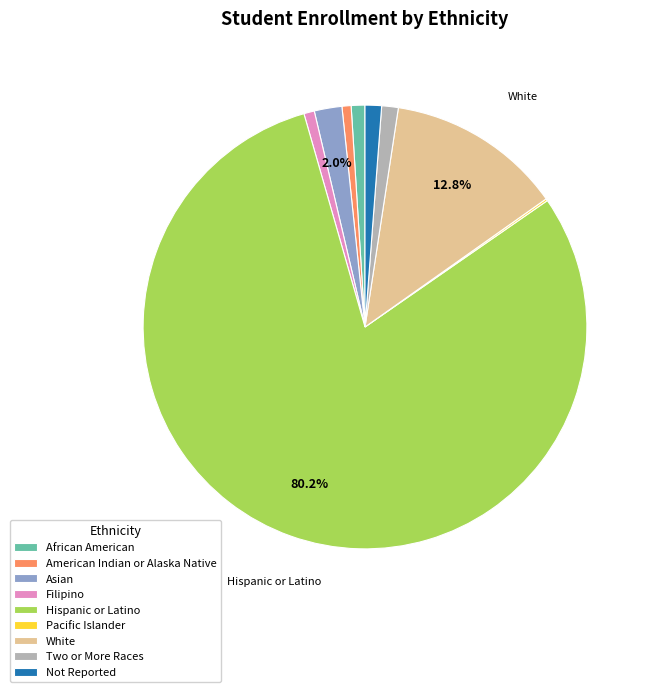

To the nearest percent, what percentage of the pie is Hispanic or Latino?

80%